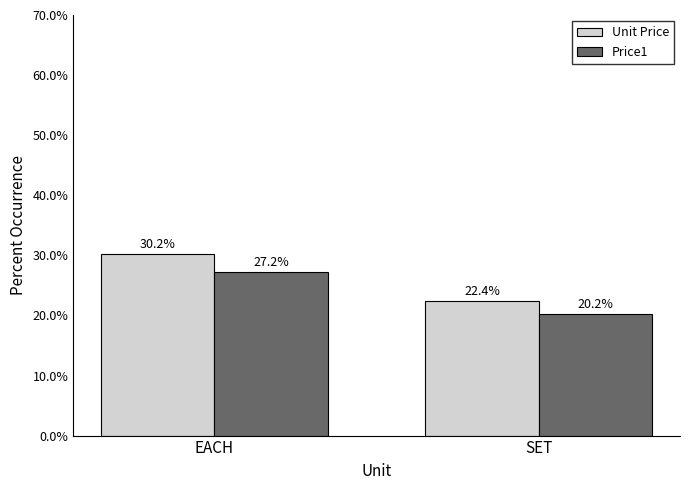

The value of Unit Price at SET is 22.4. True or false?

True